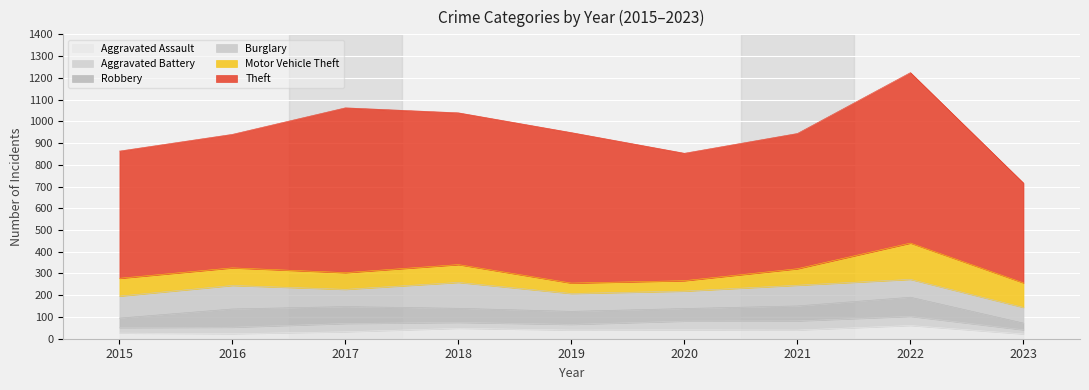

What are all the series names shown in the legend?

Aggravated Assault, Aggravated Battery, Robbery, Burglary, Motor Vehicle Theft, Theft